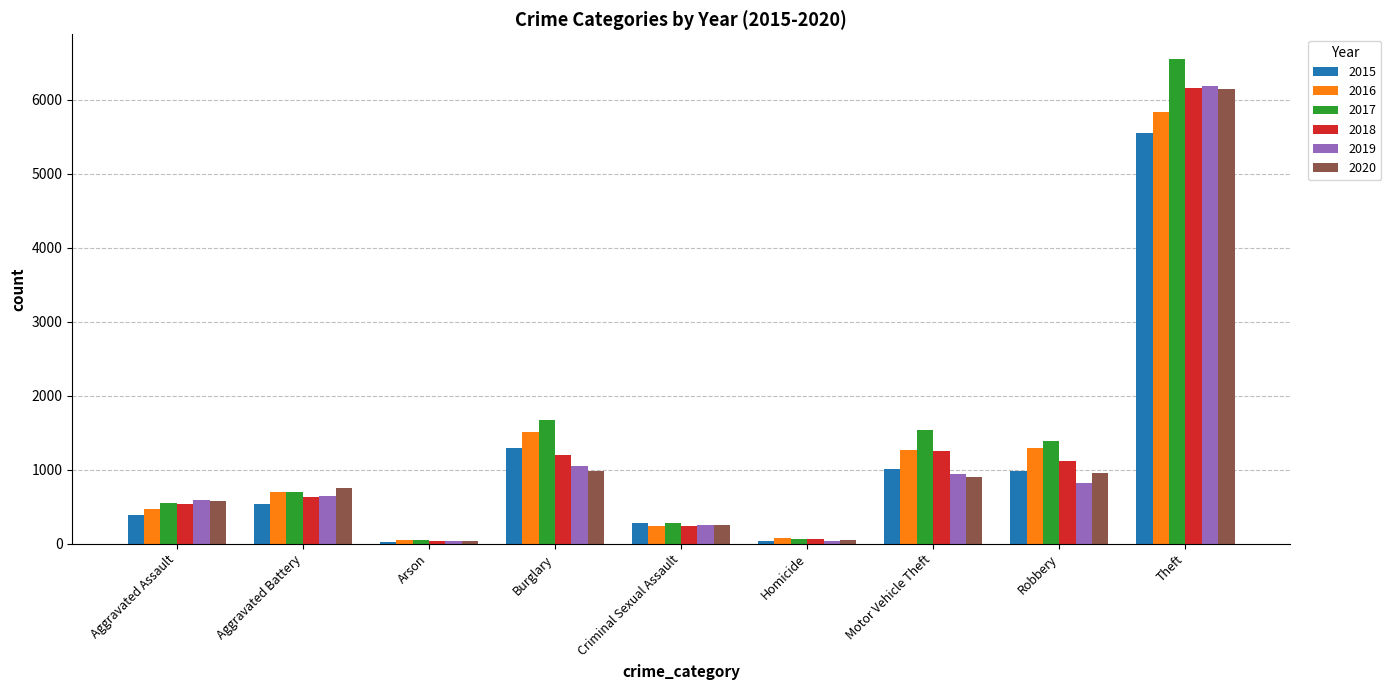

What is the sum of all 2015 values?

10075